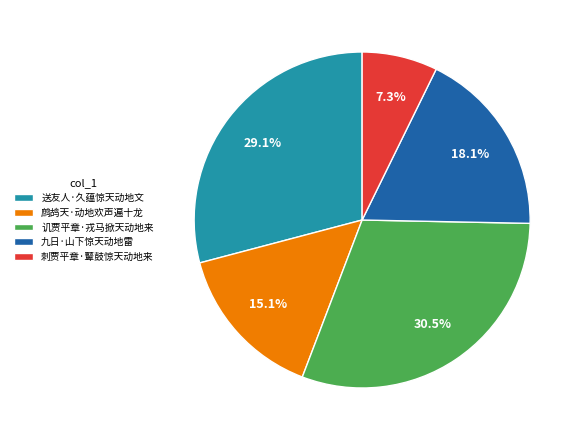

Is there any slice that represents more than half of the pie?

No